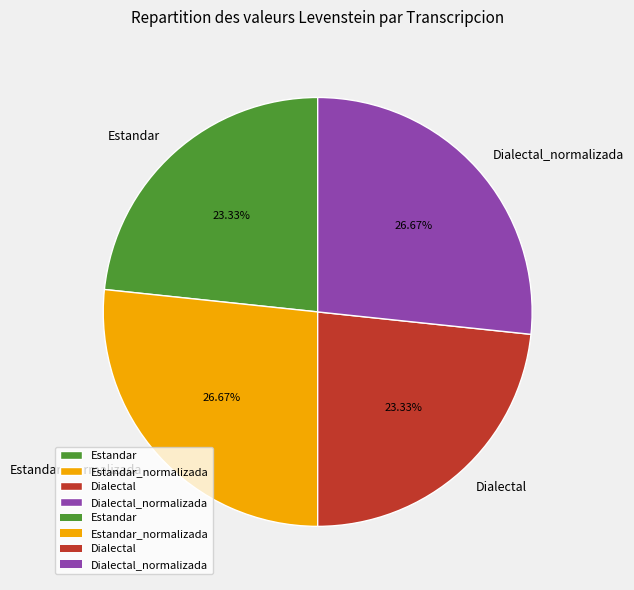

To the nearest percent, what is the difference between the Estandar and Estandar_normalizada slice percentages?

3%